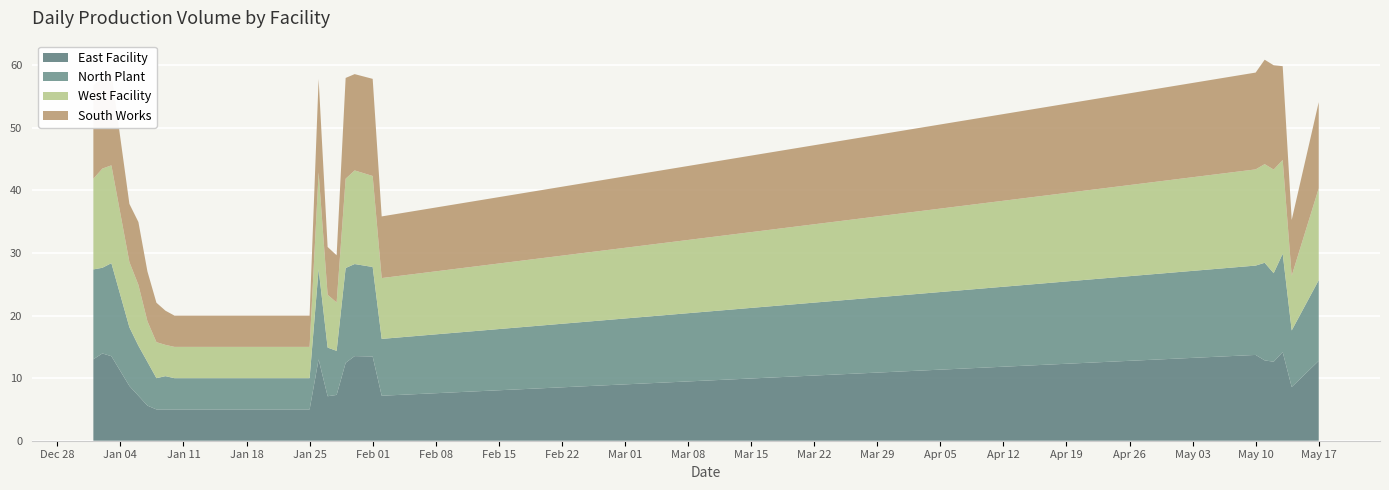

What is the minimum value for East Facility?

5.0